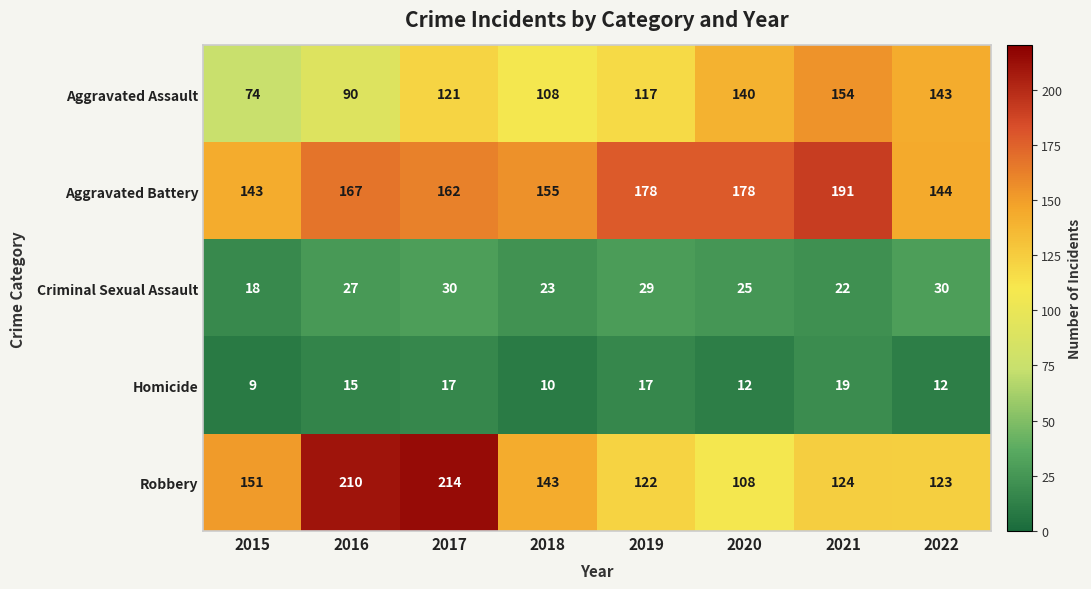

What value does the Homicide series have at 2015?

9